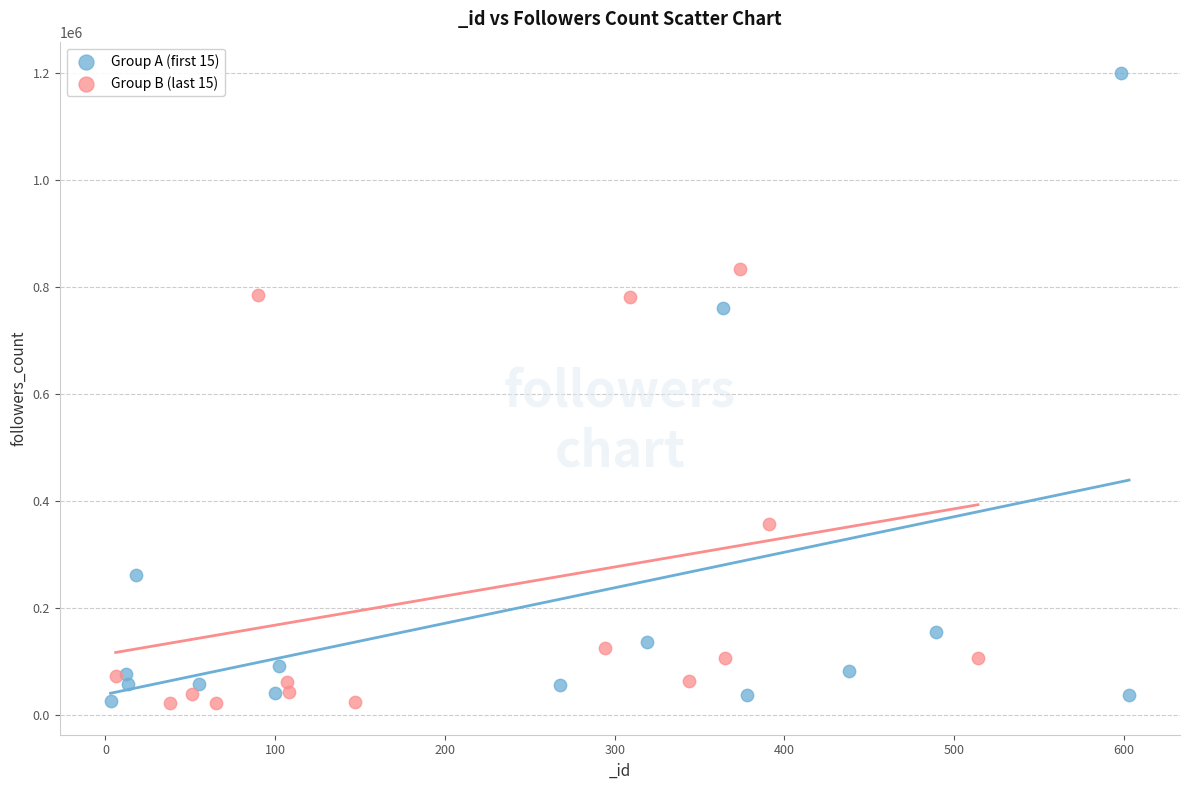

Which series has the widest spread of Y values?

Group A (first 15)